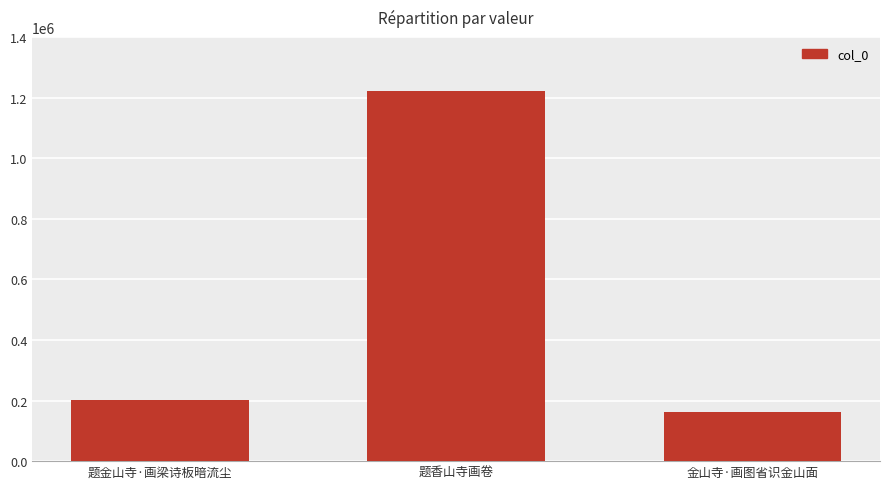

What is the minimum value shown in the chart?

163532